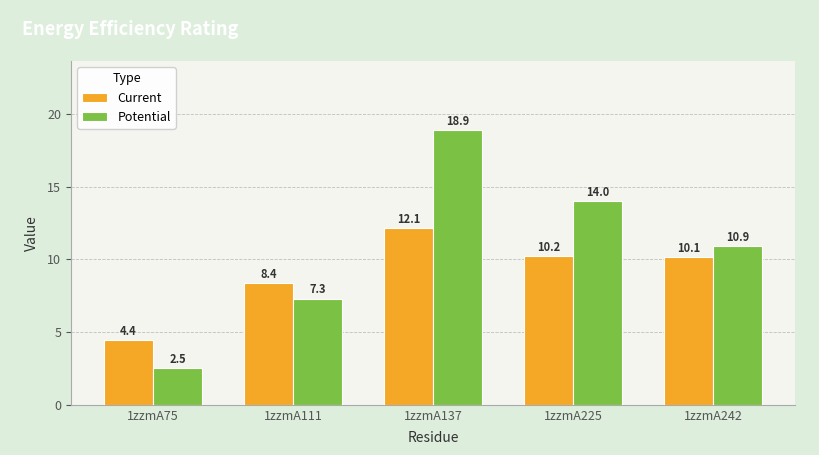

Rank the series at 1zzmA225 from lowest to highest value.

Current, Potential